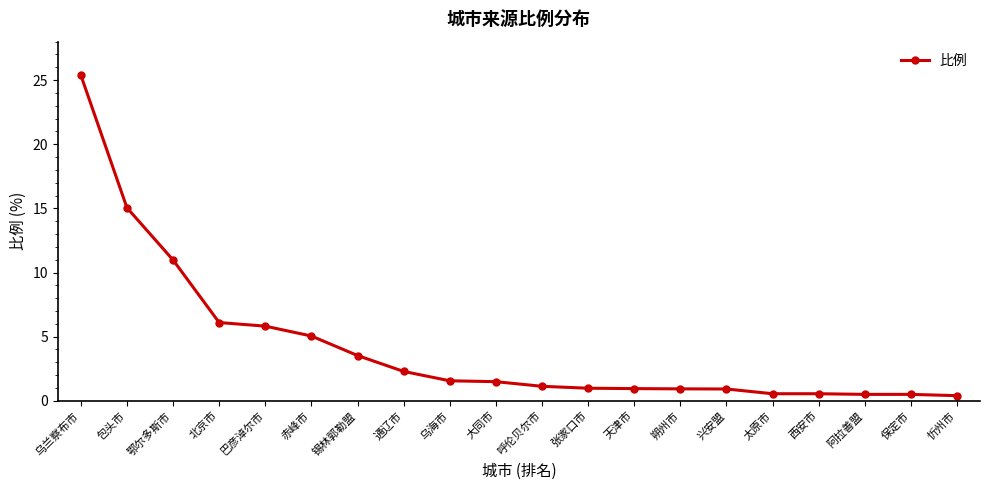

What is the average value?

4.2